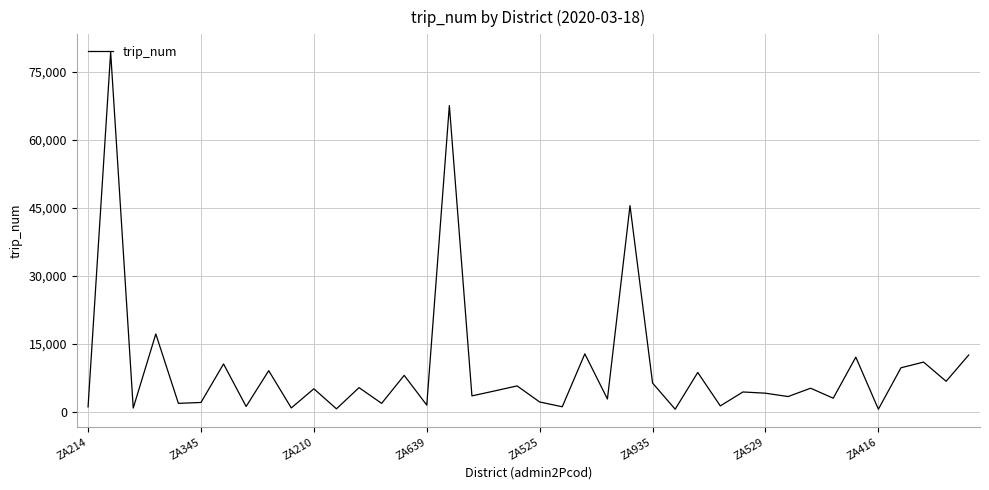

What is the difference between the maximum and minimum values?

78744